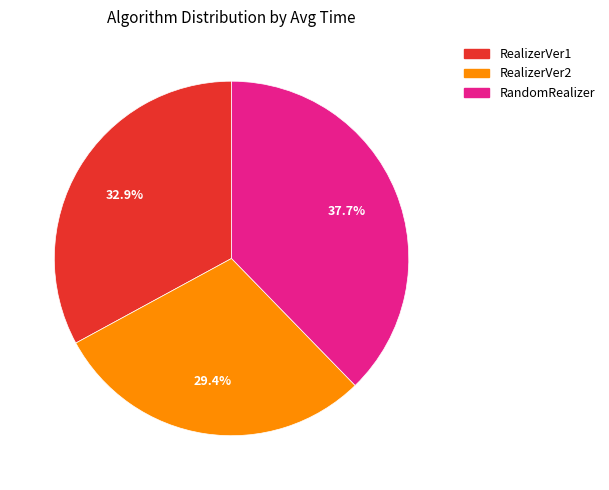

How much of the chart is everything except RealizerVer2?

70.6%